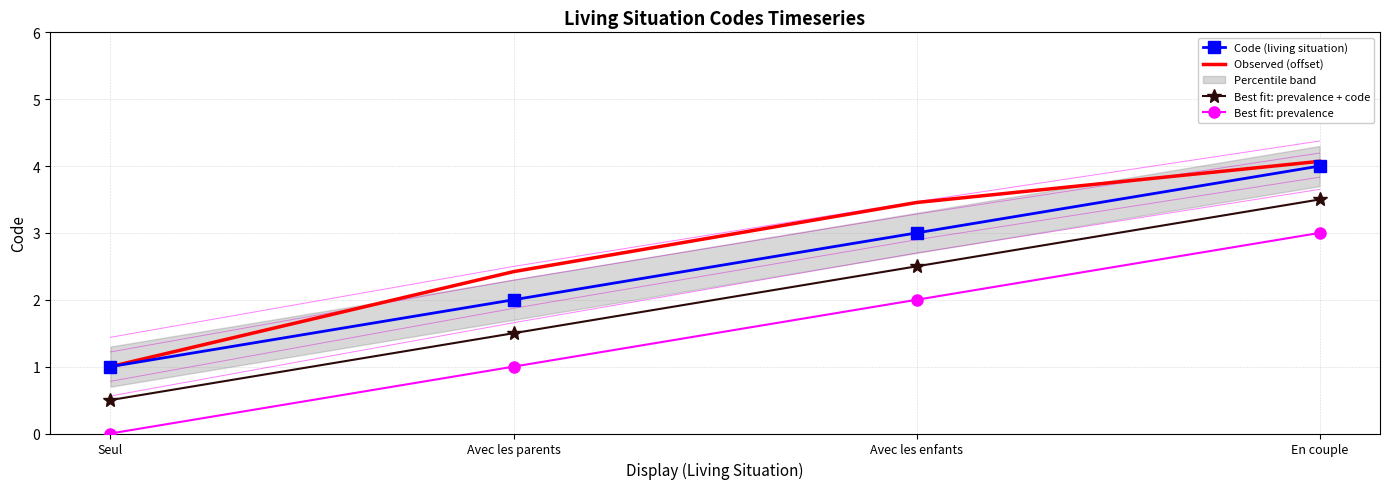

Which series has the largest total across all categories?

Observed (offset)